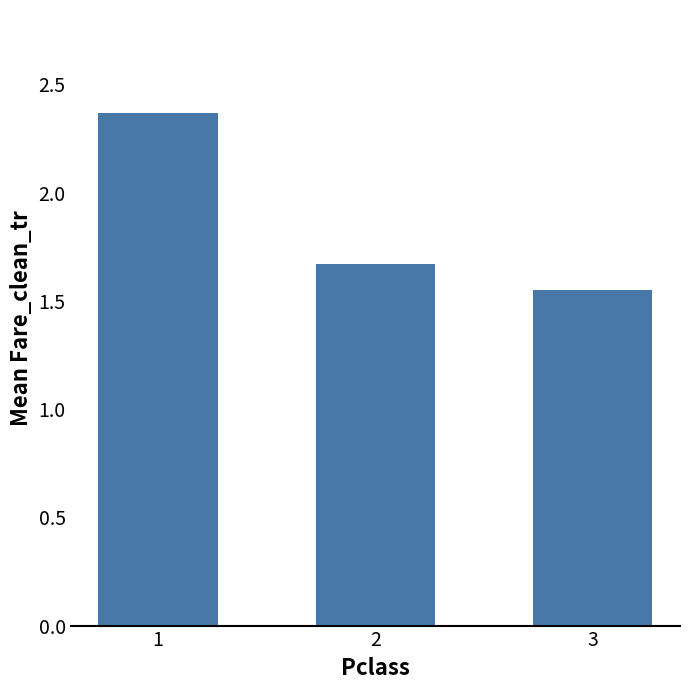

At which label is the value closest to 1?

3